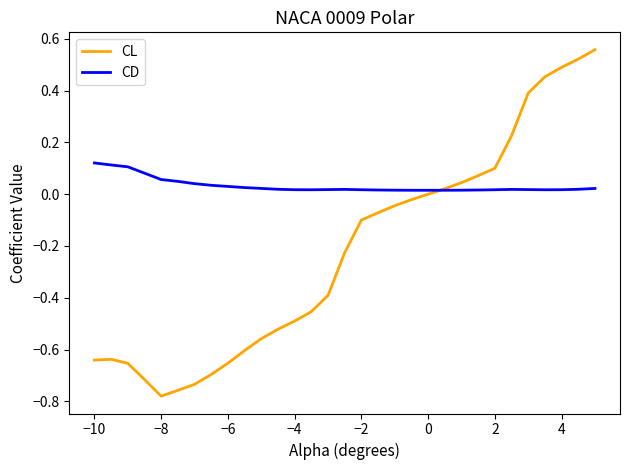

Which series has the largest total across all categories?

CD